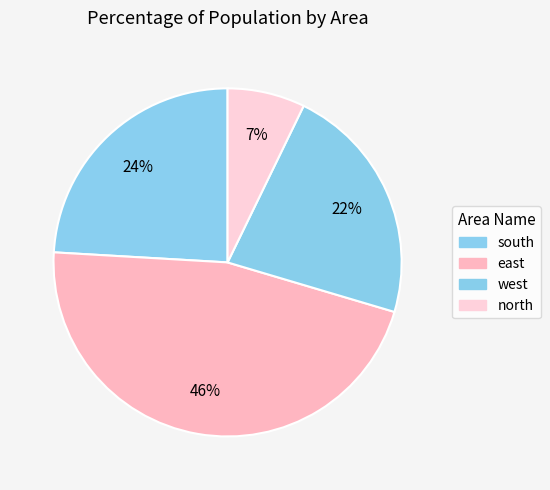

How many slices are in this pie chart?

4